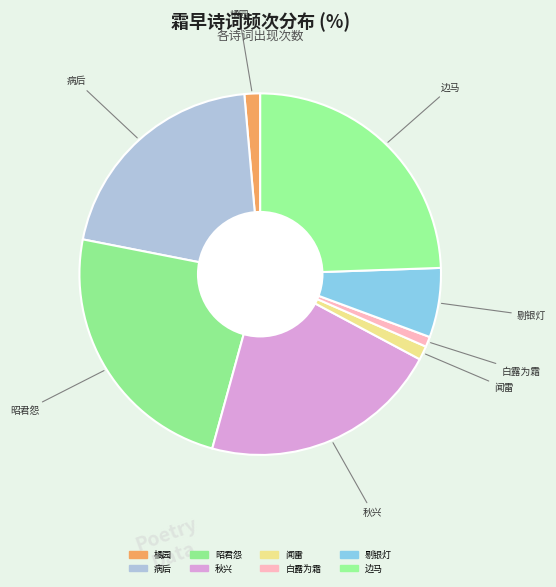

Count the number of slices in the pie.

8